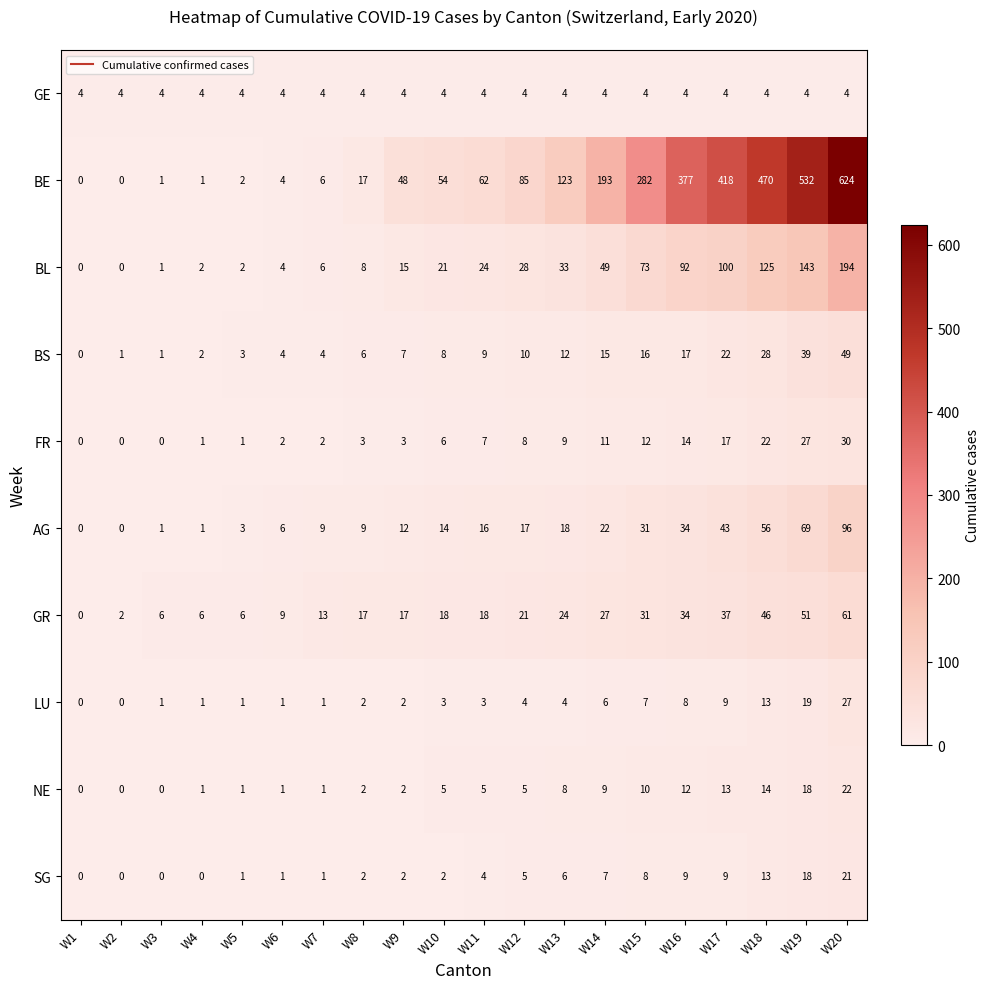

The value of BE at W14 is 193. True or false?

True